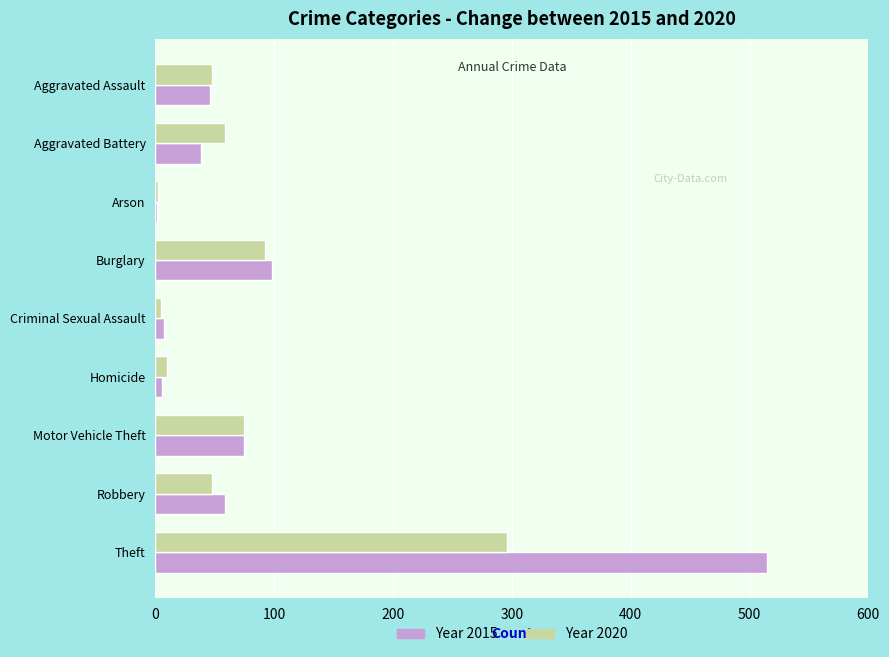

The Year 2020 series shows 456 at Theft. True or false?

False